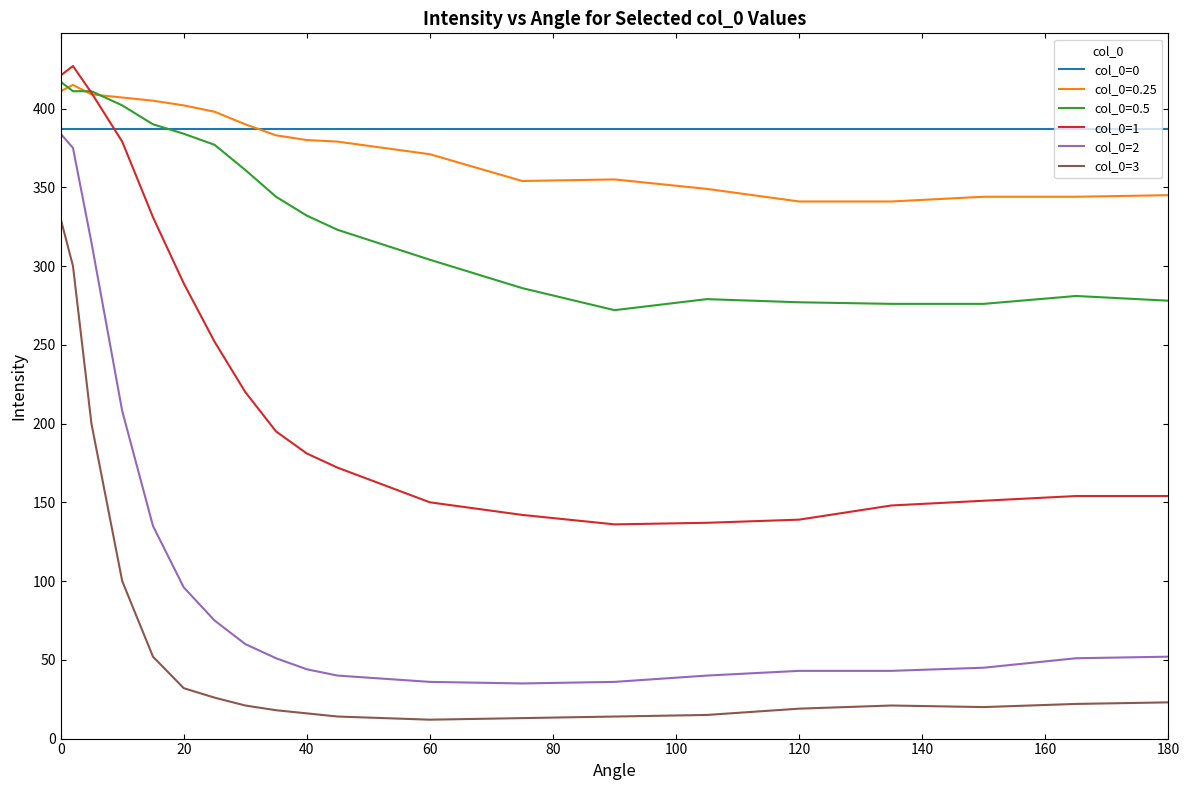

Which series has the largest range (max minus min)?

col_0=2